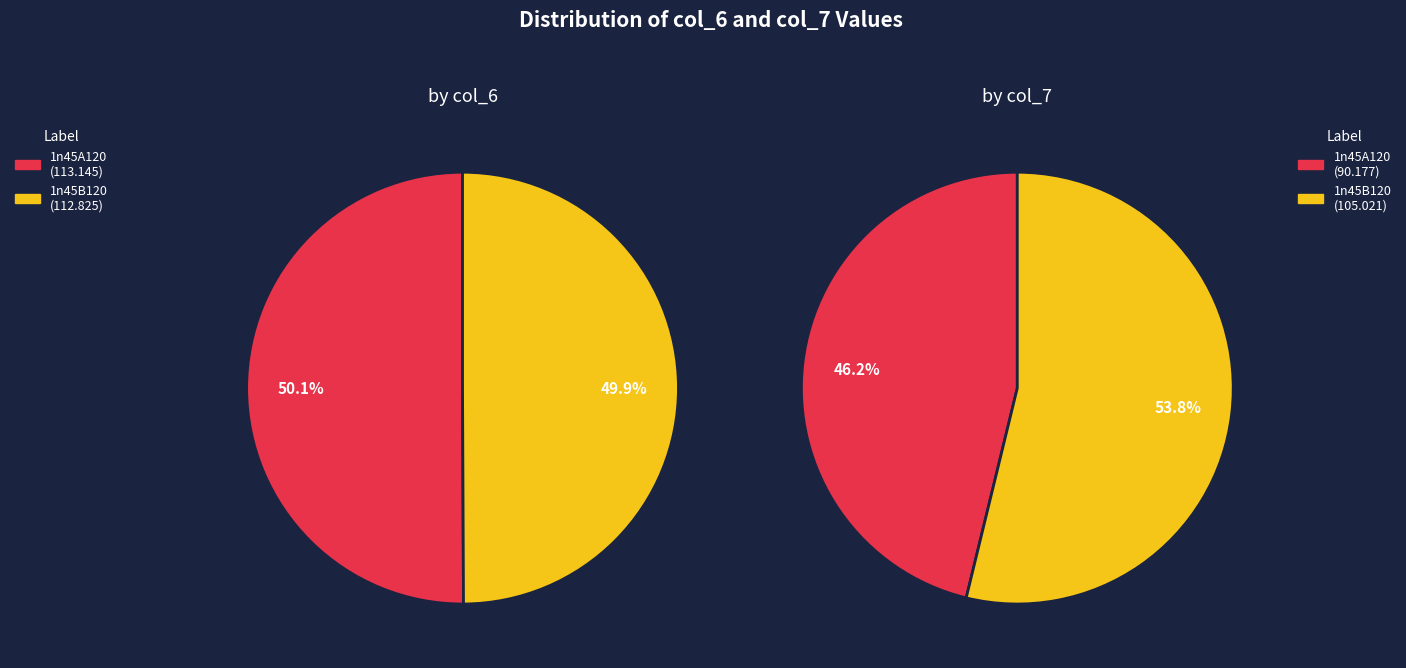

How many slices are in this pie chart?

2